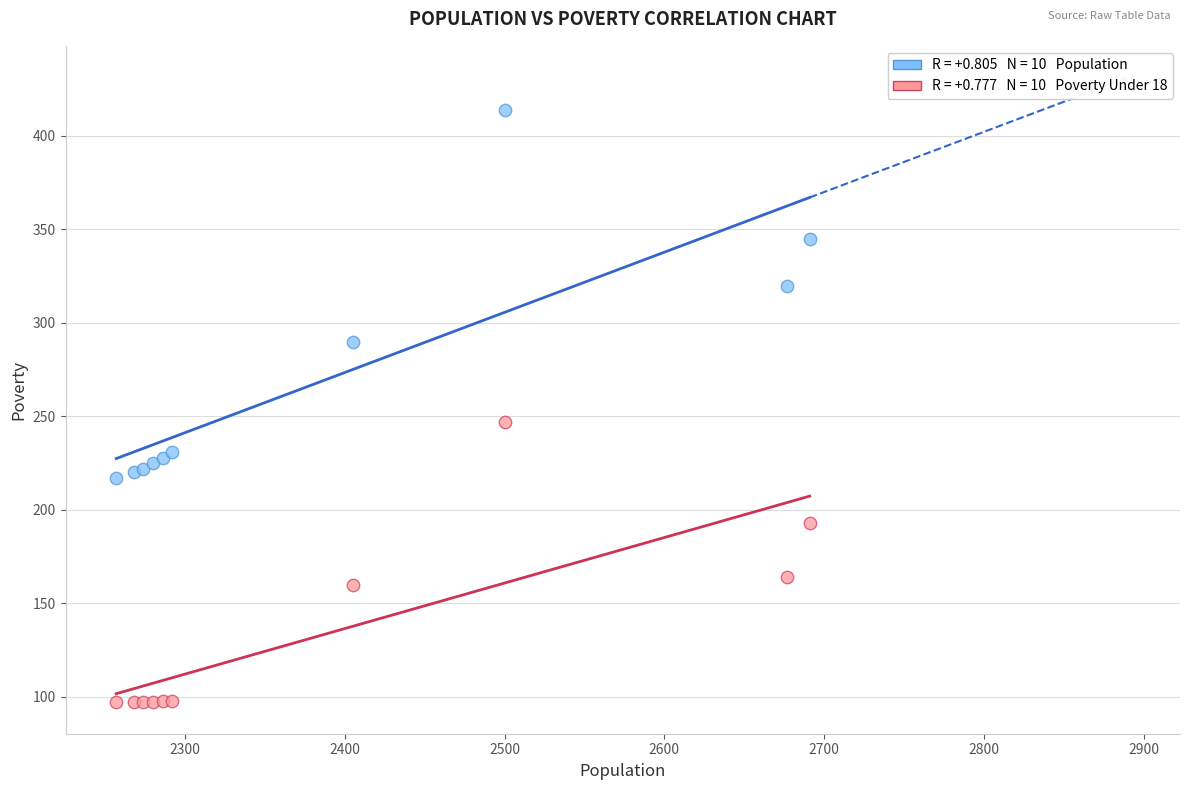

Across all series, what Y value is closest to 255?

247